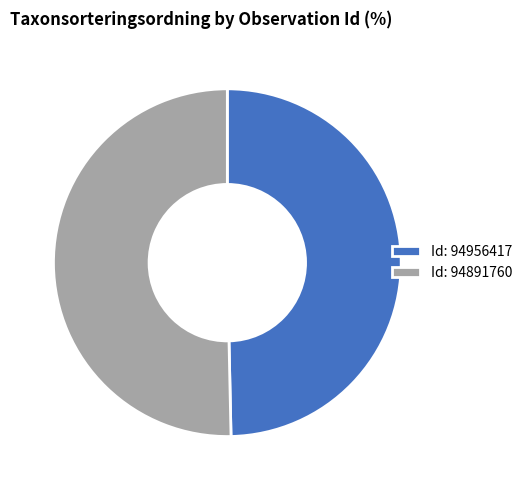

What is the smallest slice in the pie chart?

Id: 94956417